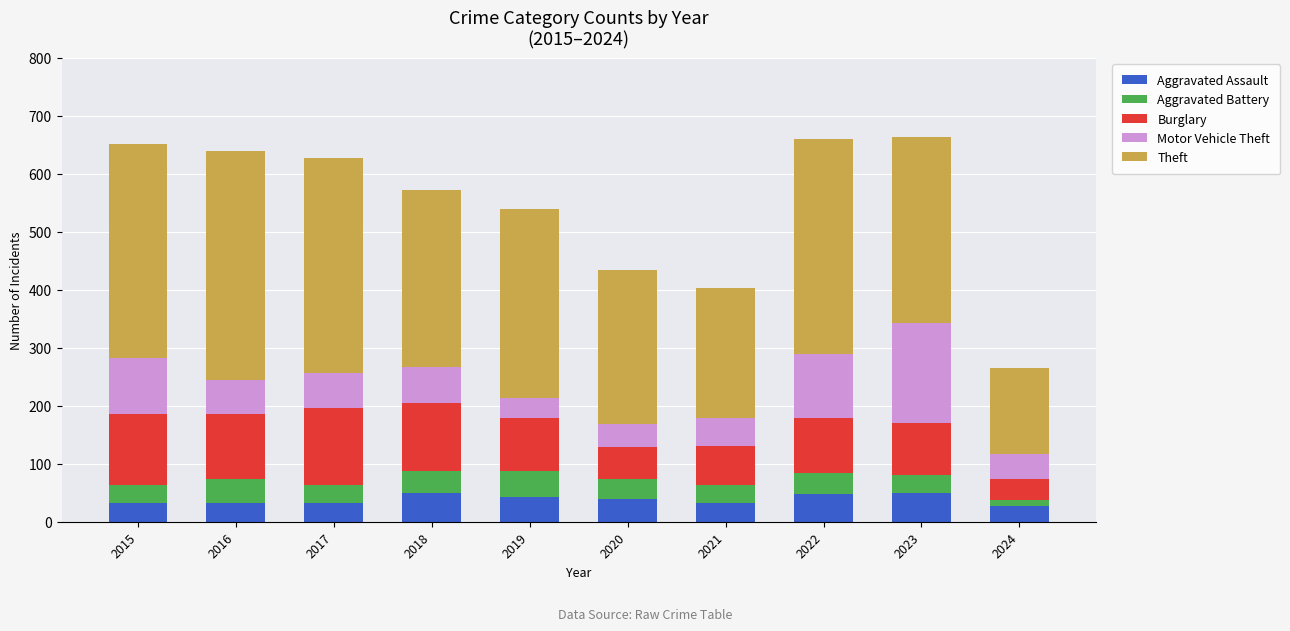

What is the approximate value of Aggravated Assault at 2015?

32